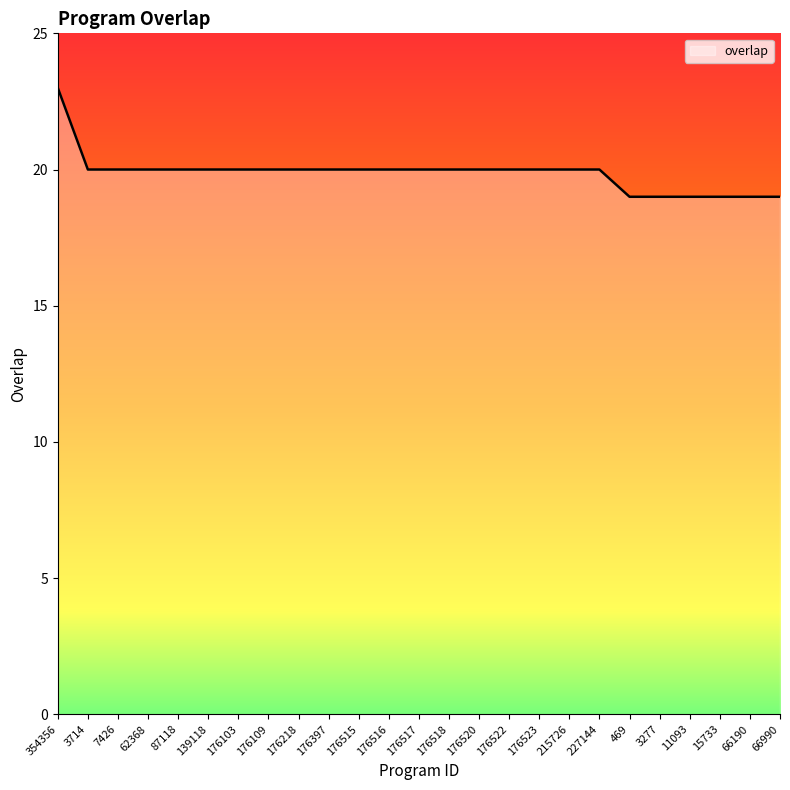

At which label does the data first exceed 20?

354356